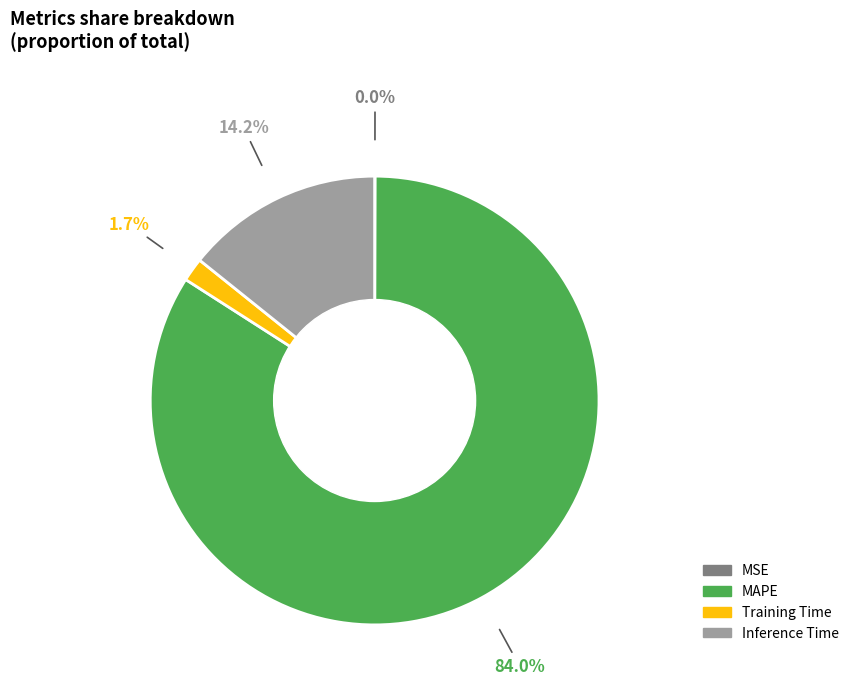

Which slice is the largest?

MAPE